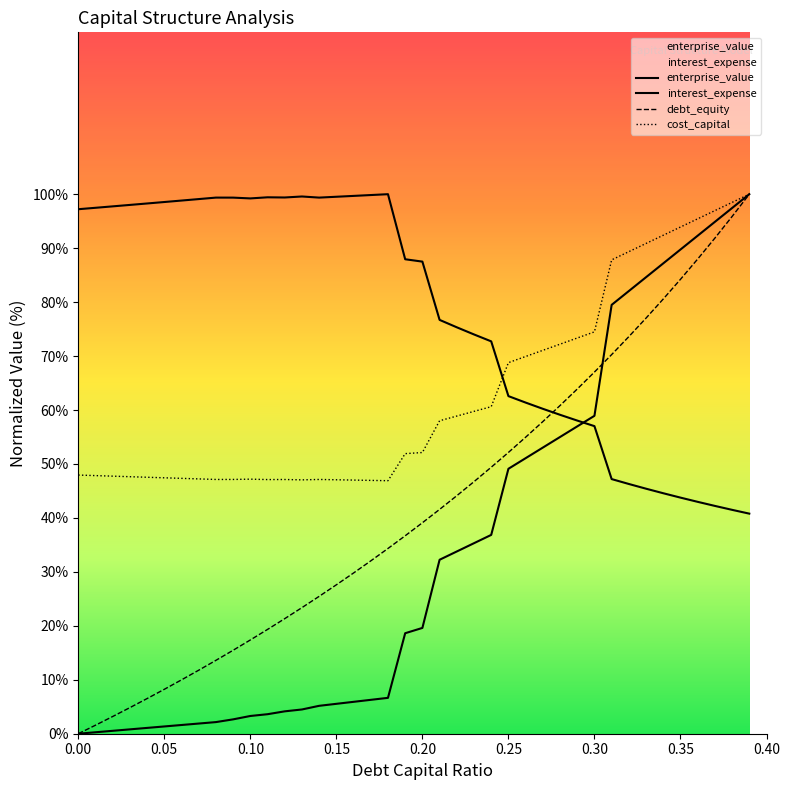

What is the maximum value for interest_expense?

100.0